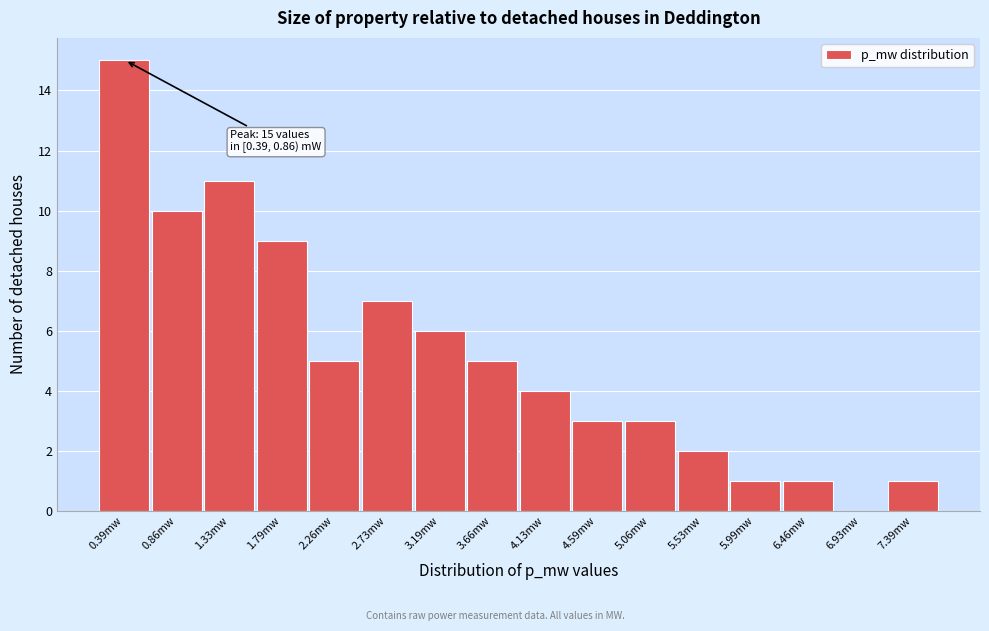

Reading left to right, transcribe all the data shown in this chart.

0.39mw=15	0.86mw=10	1.33mw=11	1.79mw=9	2.26mw=5	2.73mw=7	3.19mw=6	3.66mw=5	4.13mw=4	4.59mw=3	5.06mw=3	5.53mw=2	5.99mw=1	6.46mw=1	6.93mw=0	7.39mw=1